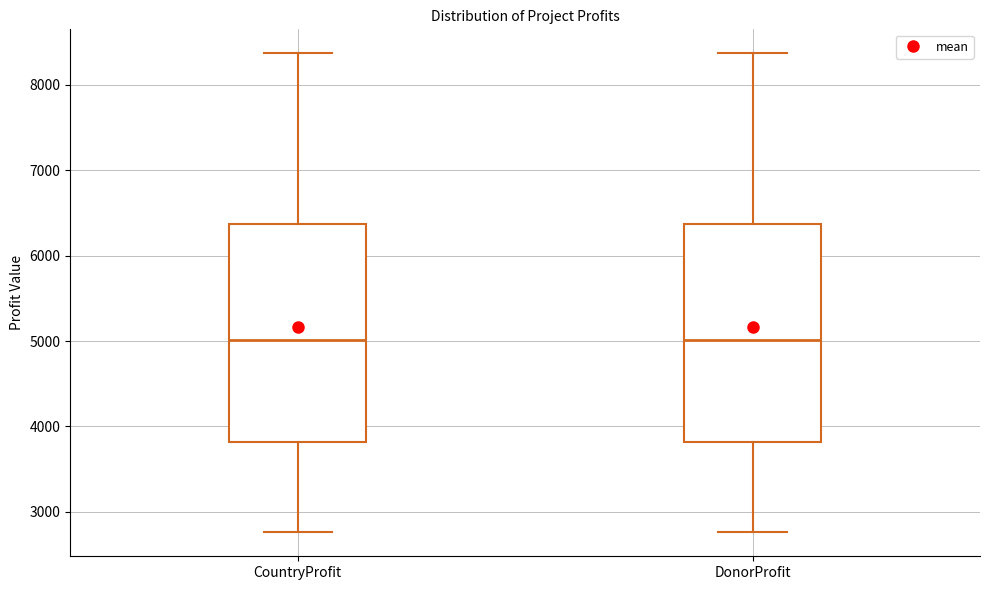

Where is the upper edge of the box for CountryProfit on the y-axis? The values are not printed on the chart, so give them approximately, as read against the axis.

6400